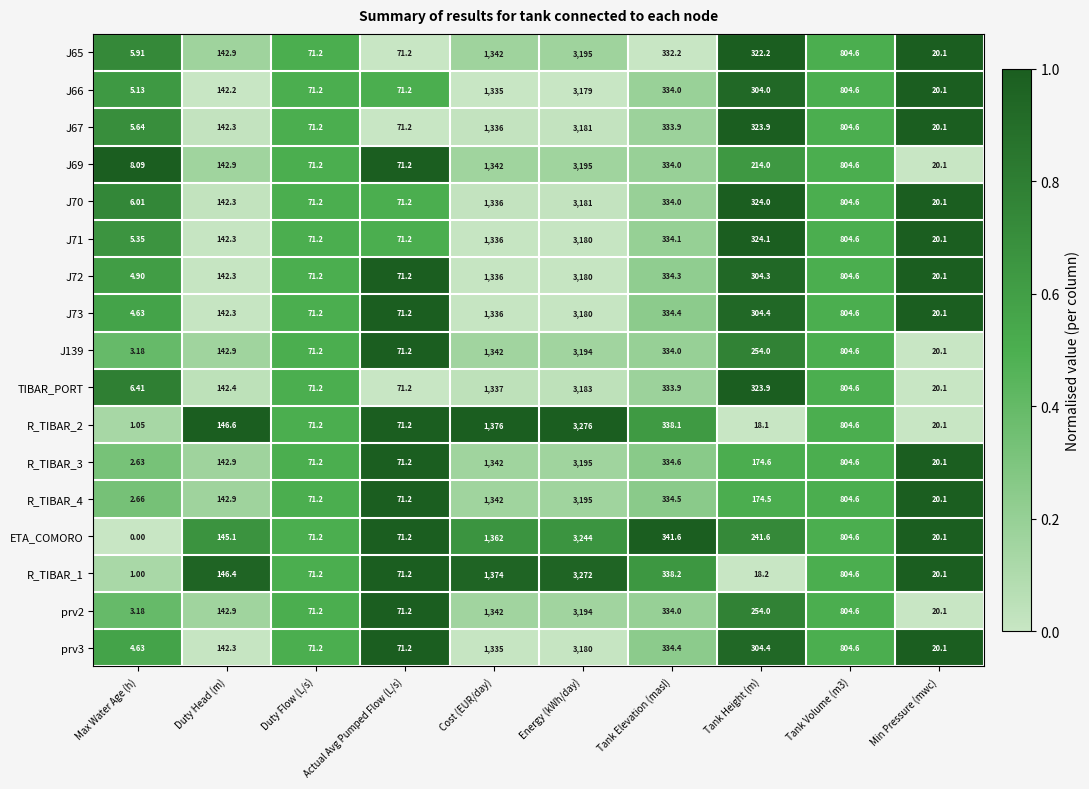

At which label does J71 first exceed 324?

Cost (EUR/day)